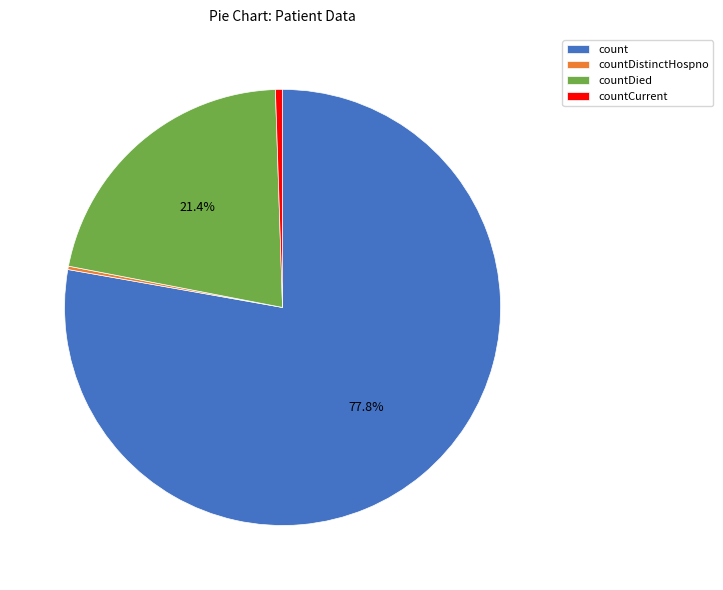

Is it true that countCurrent is 1% of the pie?

True